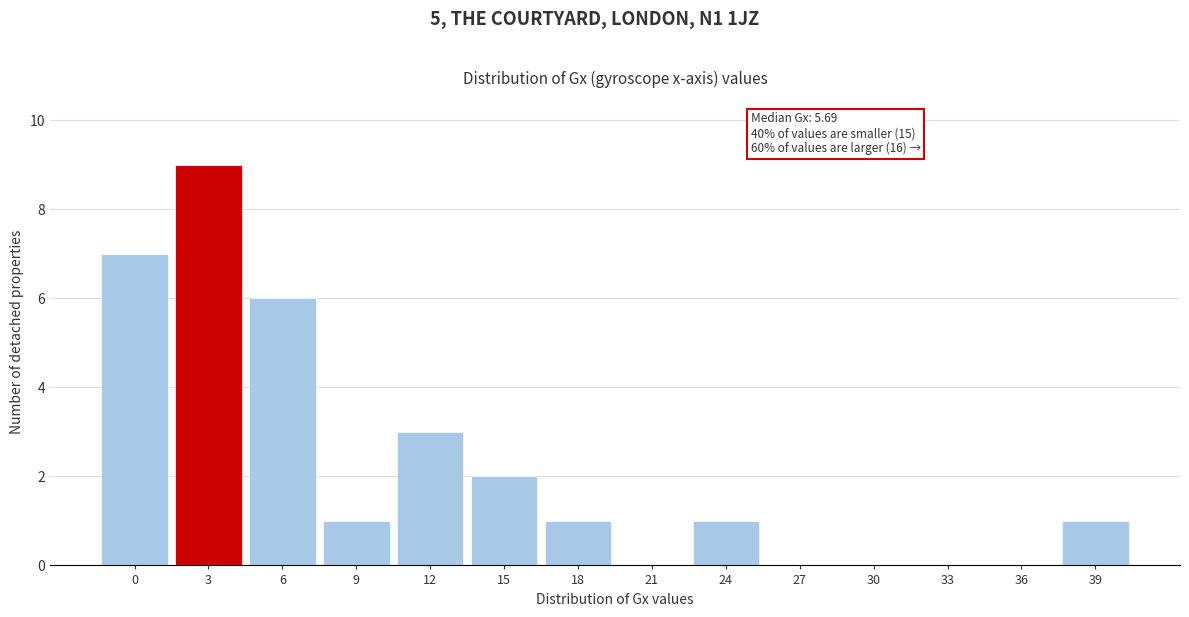

Reading right to left, transcribe all the data shown in this chart.

39=1	36=0	33=0	30=0	27=0	24=1	21=0	18=1	15=2	12=3	9=1	6=6	3=9	0=7